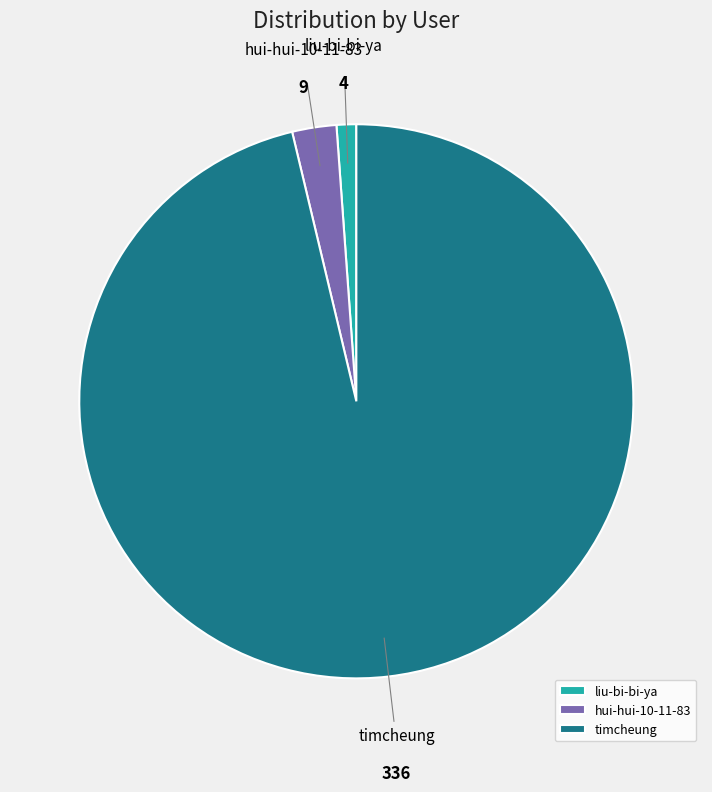

How many slices are in this pie chart?

3